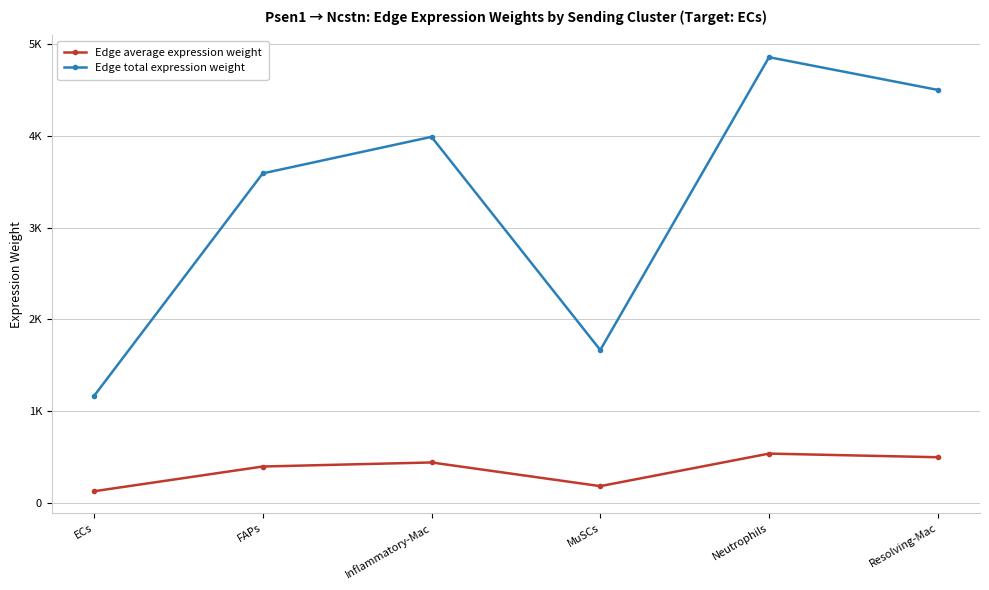

What are all the series names shown in the legend?

Edge average expression weight, Edge total expression weight